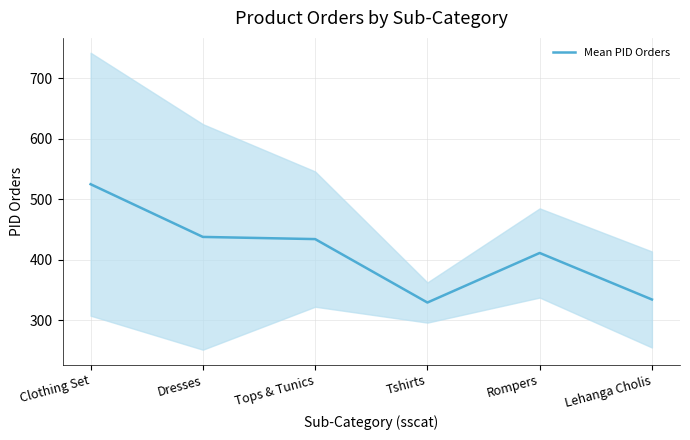

Rank the categories by value from lowest to highest.

Tshirts, Lehanga Cholis, Rompers, Tops & Tunics, Dresses, Clothing Set